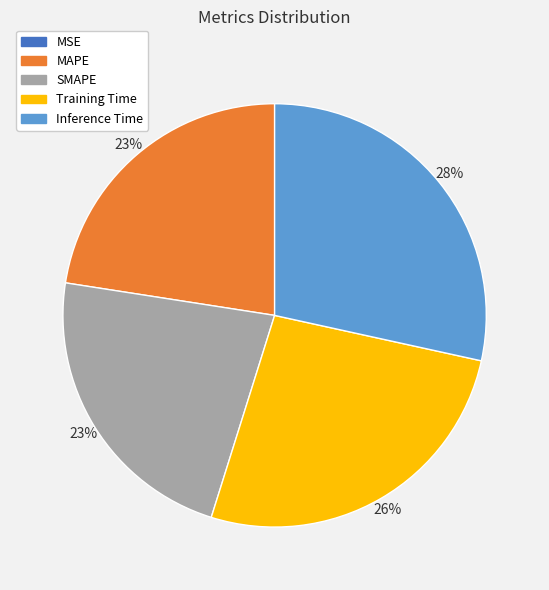

To the nearest percent, what is the average slice percentage?

20%